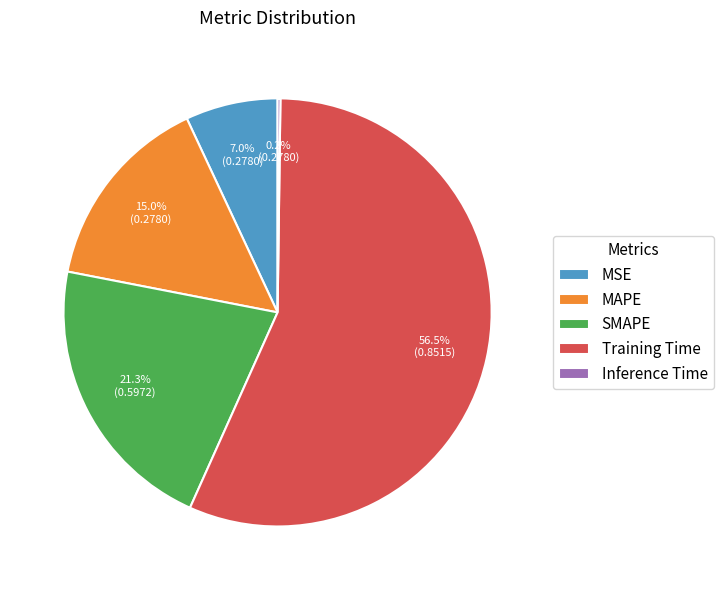

Which has a higher value, MAPE or MSE?

MAPE